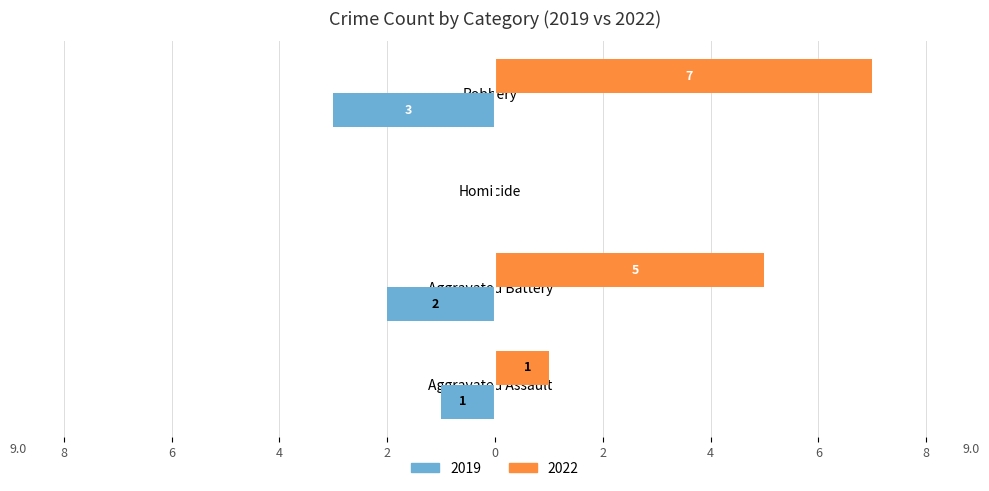

What are all the series names shown in the legend?

2019, 2022